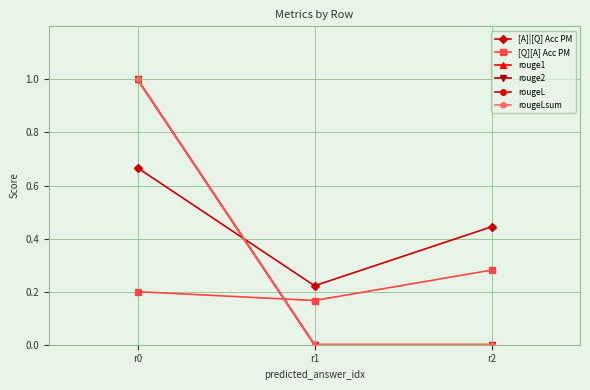

Reading right to left, extract all data points from this chart.

[A]|[Q] Acc PM: r2=0.4	r1=0.2	r0=0.7
[Q][A] Acc PM: r2=0.3	r1=0.2	r0=0.2
rouge1: r2=0.0	r1=0.0	r0=1.0
rouge2: r2=0.0	r1=0.0	r0=1.0
rougeL: r2=0.0	r1=0.0	r0=1.0
rougeLsum: r2=0.0	r1=0.0	r0=1.0